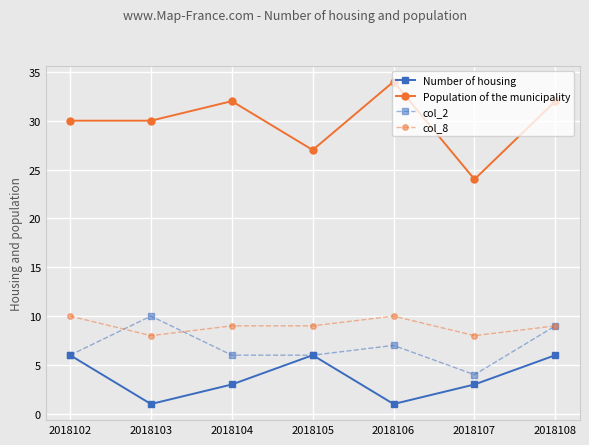

True or false: col_8 and Number of housing intersect in this chart.

False